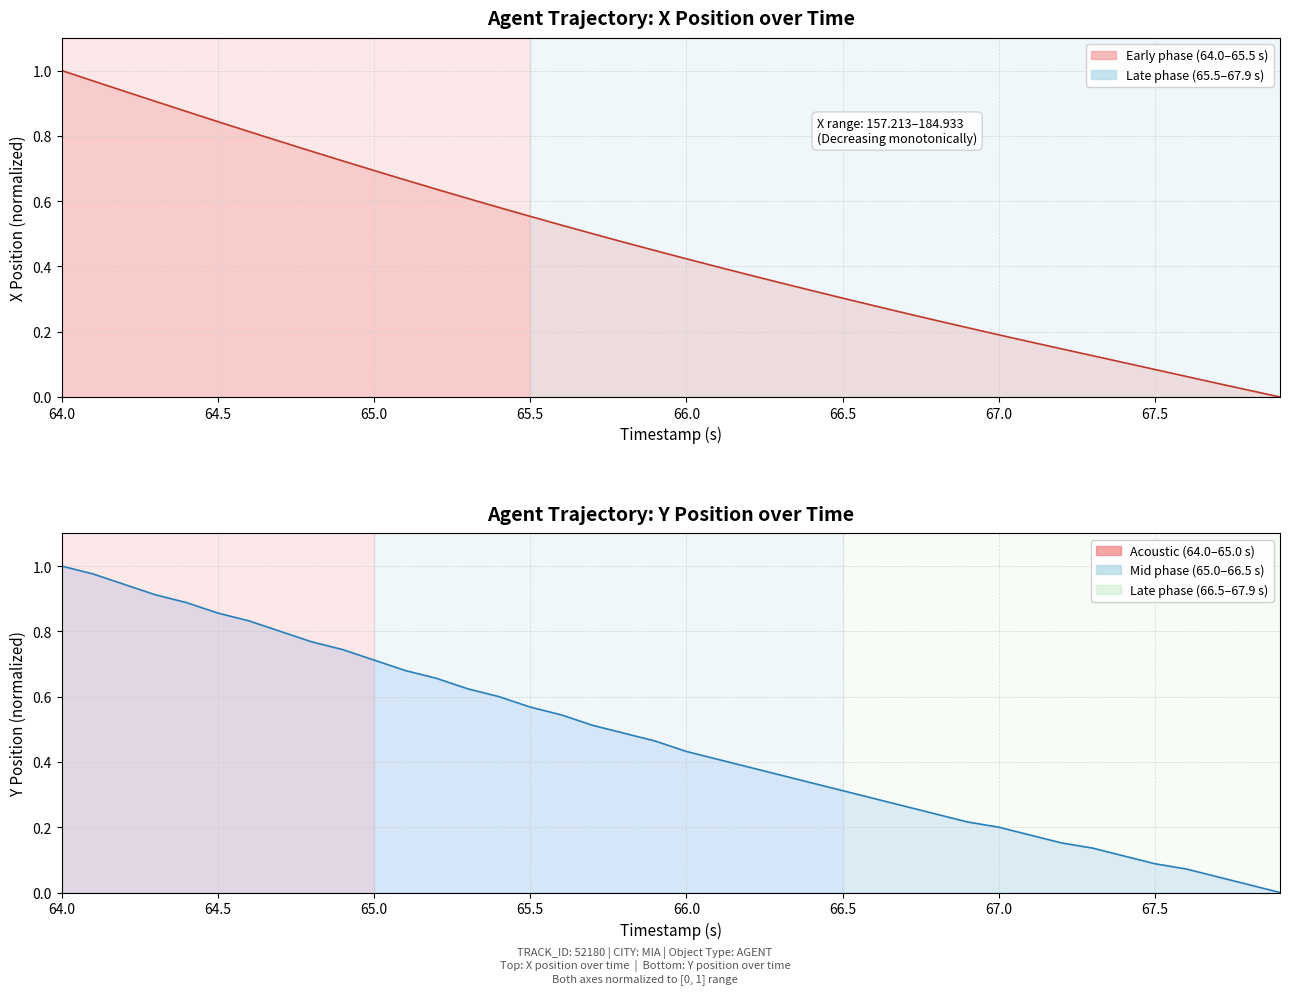

What is the sum of all X values?

18.4